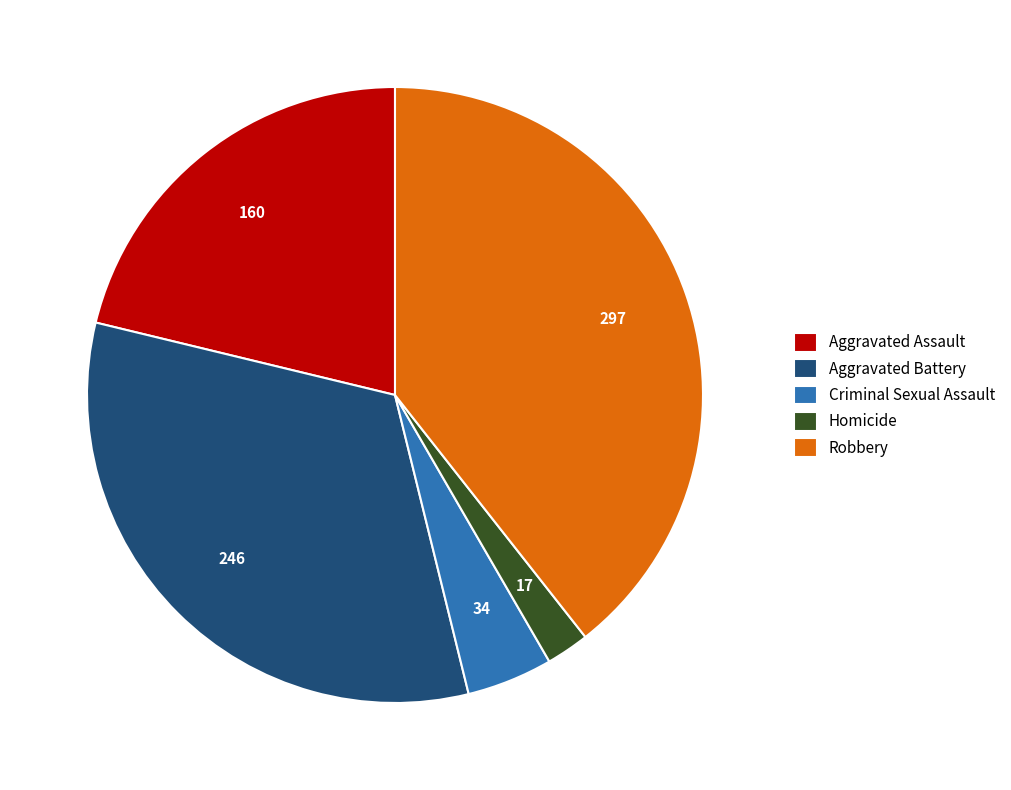

Is the sum of Robbery and Homicide greater than half?

No